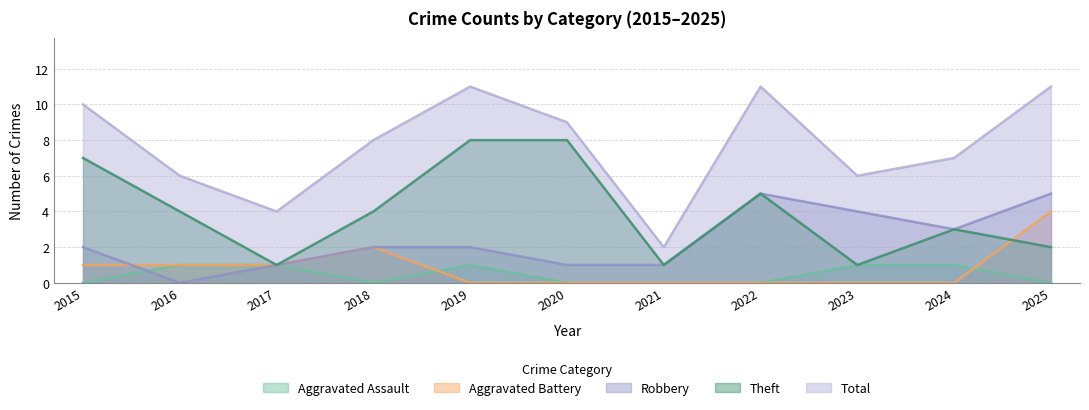

Count the number of data series in this chart.

5